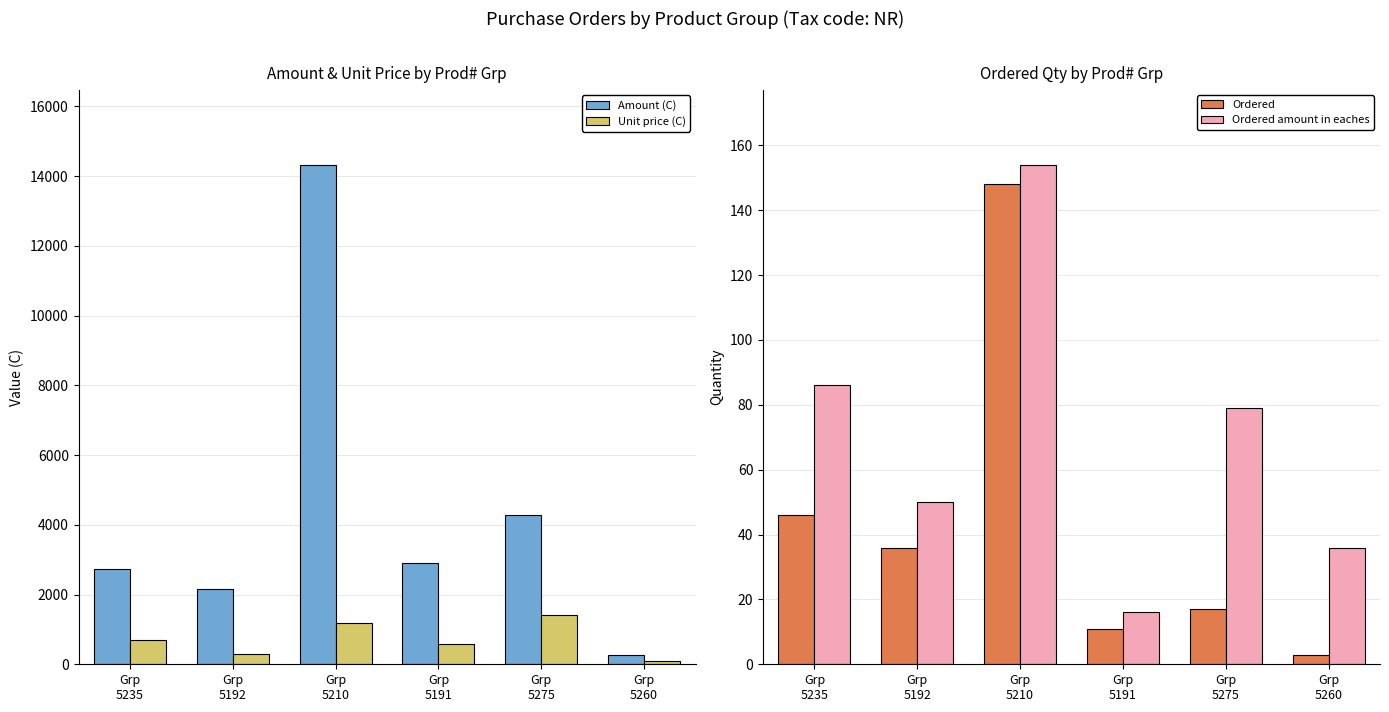

Which series changed the most between Grp
5275 and Grp
5260?

Amount (C)